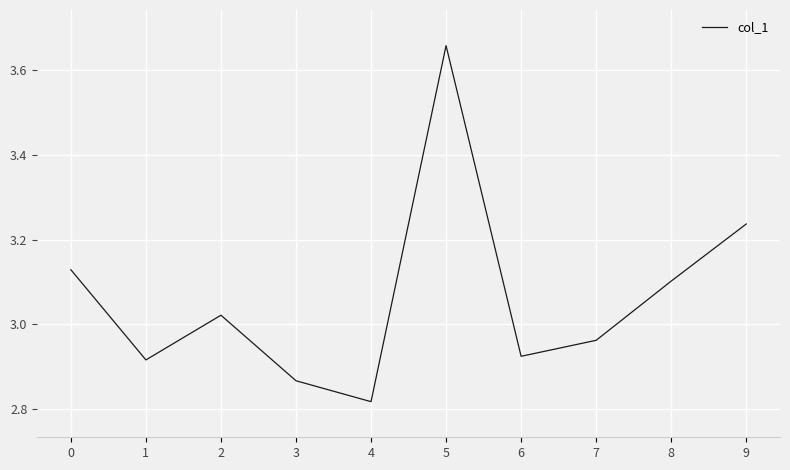

What is the sum of all values?

30.6